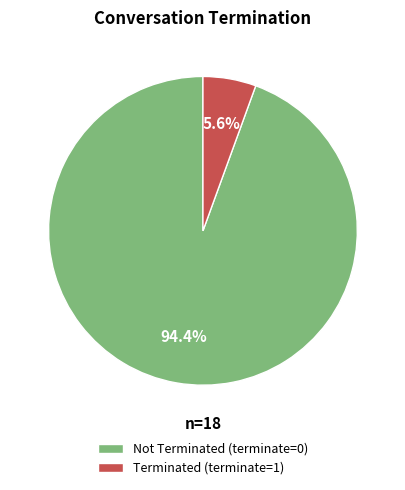

Which has a higher value, Not Terminated (terminate=0) or Terminated (terminate=1)?

Not Terminated (terminate=0)